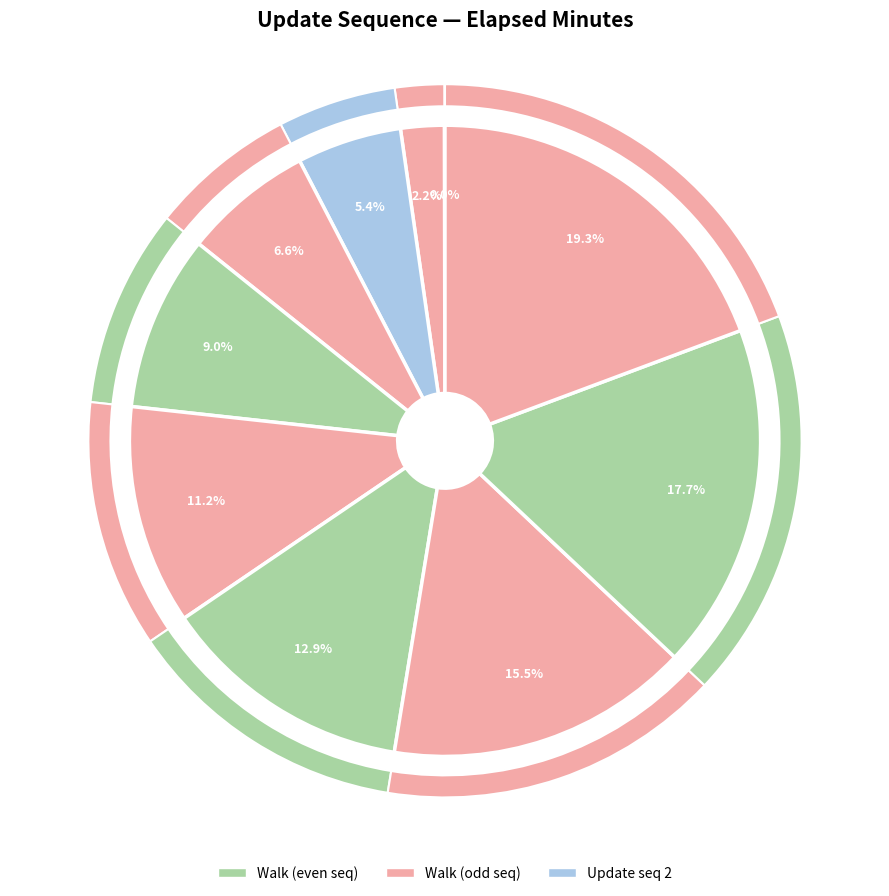

To the nearest percent, what is the average slice percentage?

10%